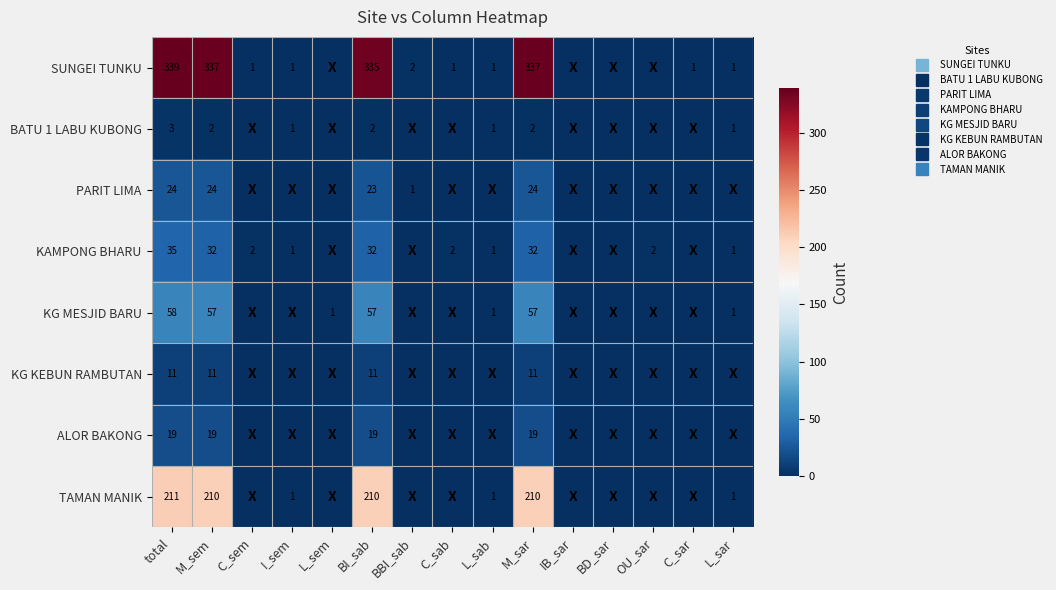

What is the difference between the highest and lowest values at C_sab?

2